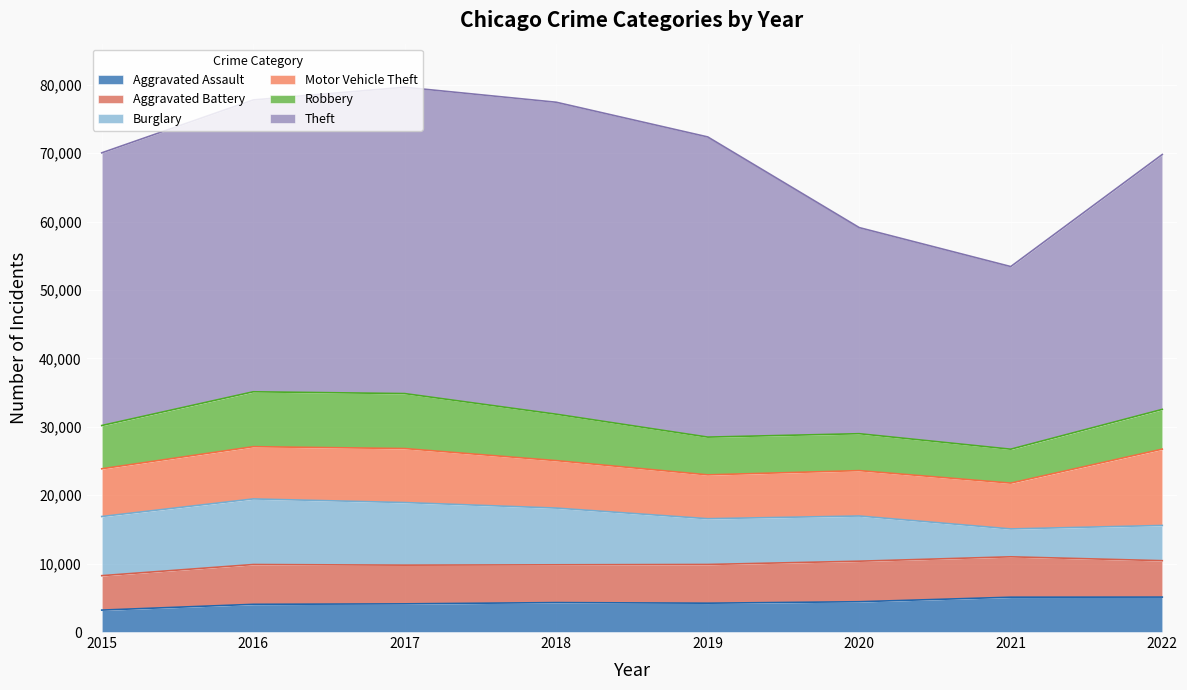

Reading left to right, list all the values displayed in this chart.

Aggravated Assault: 2015=3205	2016=4047	2017=4119	2018=4303	2019=4215	2020=4429	2021=5089	2022=5105
Aggravated Battery: 2015=5034	2016=5820	2017=5656	2018=5524	2019=5660	2020=5925	2021=5906	2022=5324
Burglary: 2015=8646	2016=9589	2017=9150	2018=8291	2019=6690	2020=6607	2021=4076	2022=5150
Motor Vehicle Theft: 2015=6979	2016=7637	2017=7896	2018=6937	2019=6411	2020=6633	2021=6698	2022=11157
Robbery: 2015=6322	2016=8026	2017=8035	2018=6785	2019=5518	2020=5397	2021=4958	2022=5811
Theft: 2015=39863	2016=42663	2017=44782	2018=45606	2019=43880	2020=30130	2021=26697	2022=37258